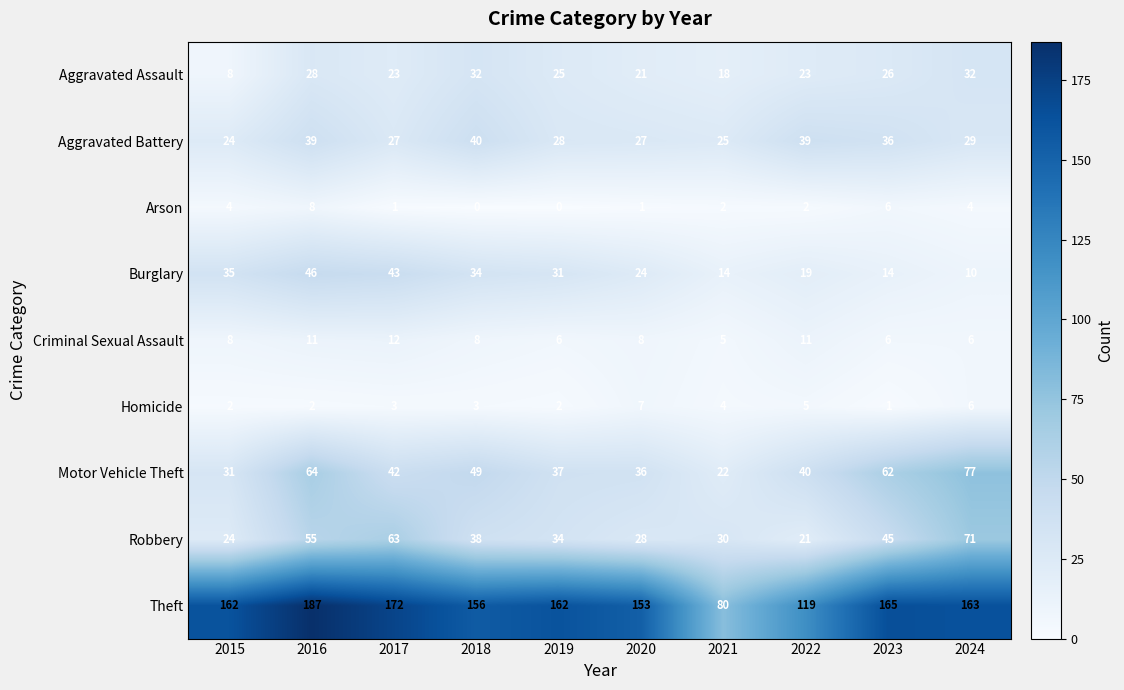

What is the total value across all series at 2020?

305